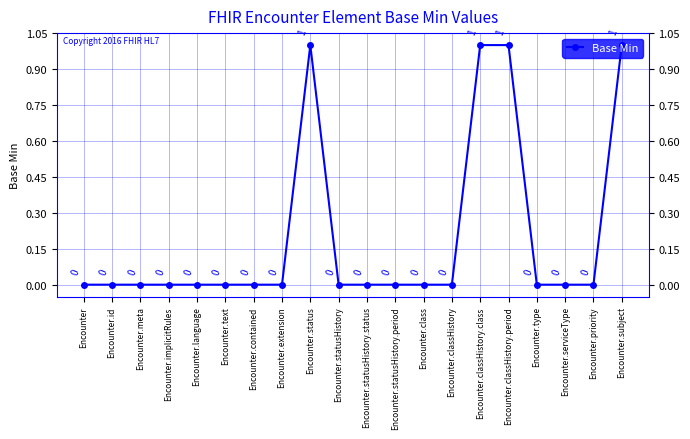

What is the value of the 20th point from the left?

1